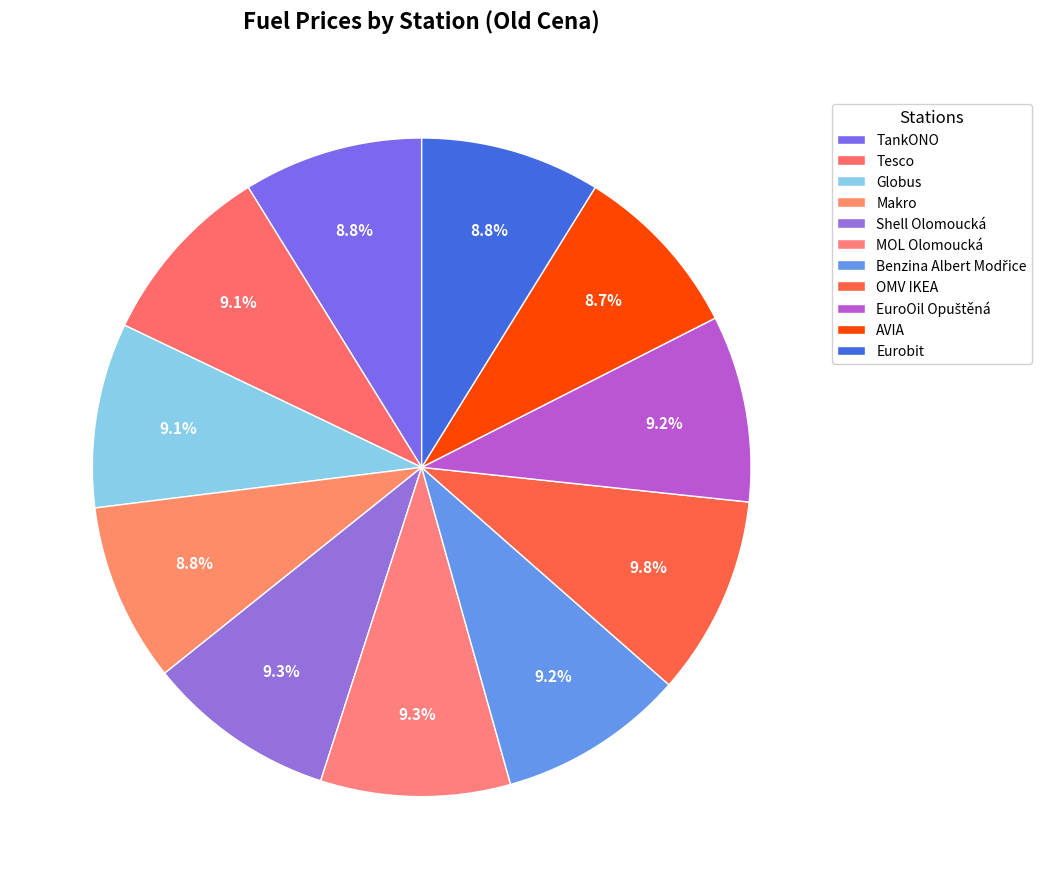

Rank the categories by value from highest to lowest.

OMV IKEA, MOL Olomoucká, Shell Olomoucká, Benzina Albert Modřice, EuroOil Opuštěná, Tesco, Globus, Eurobit, TankONO, Makro, AVIA